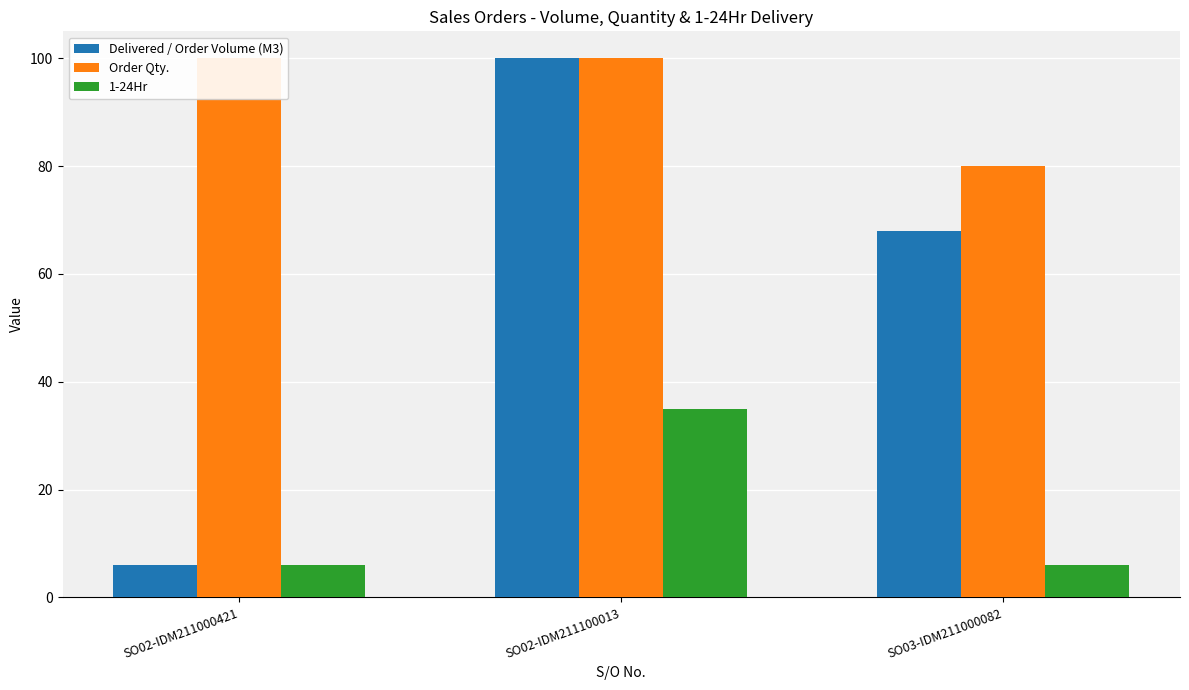

Reading right to left, list all the values displayed in this chart.

Delivered / Order Volume (M3): SO03-IDM211000082=68	SO02-IDM211100013=100	SO02-IDM211000421=6
Order Qty.: SO03-IDM211000082=80	SO02-IDM211100013=100	SO02-IDM211000421=100
1-24Hr: SO03-IDM211000082=6	SO02-IDM211100013=35	SO02-IDM211000421=6